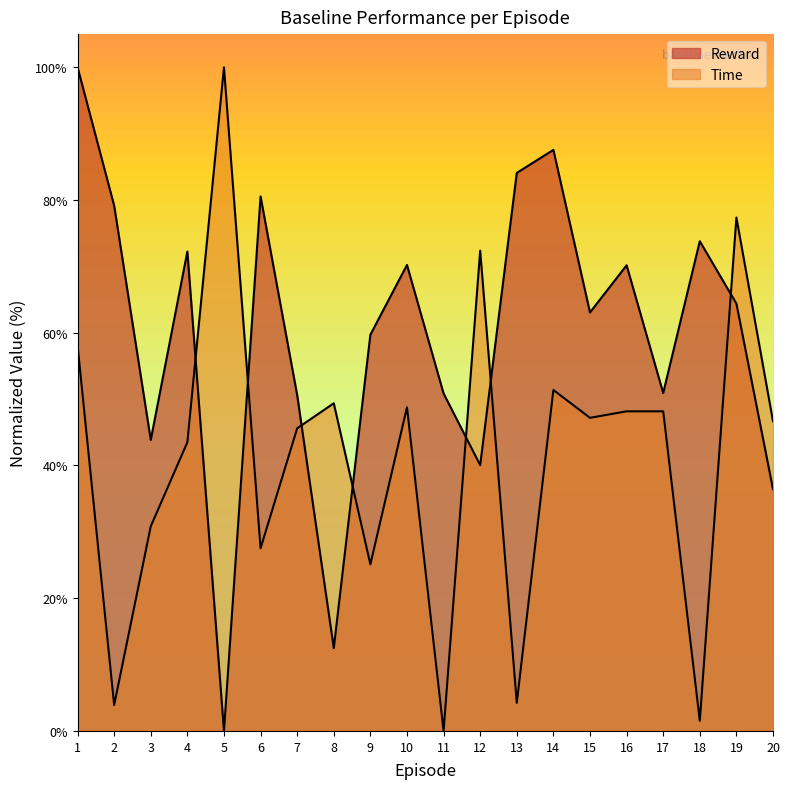

Rank the series by their maximum value, from highest to lowest.

Reward, Time